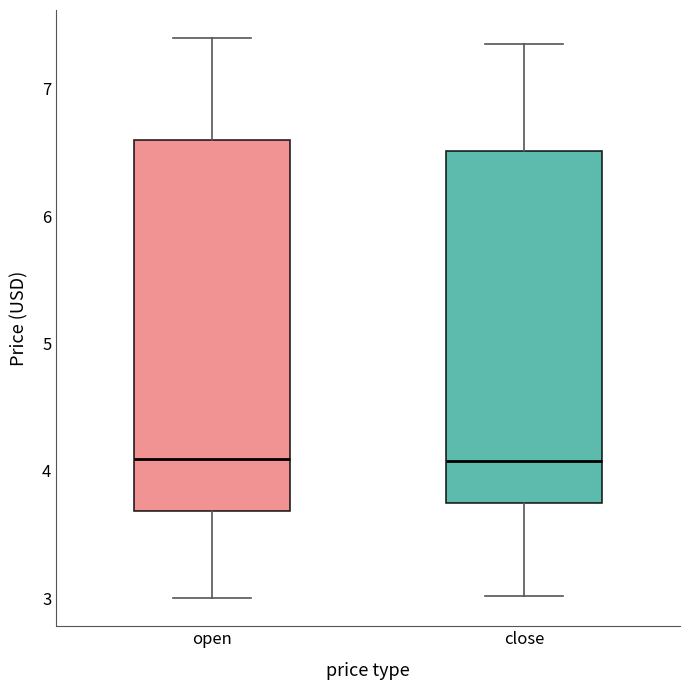

Comparing the boxes themselves (not the whiskers), which one is the tallest?

open